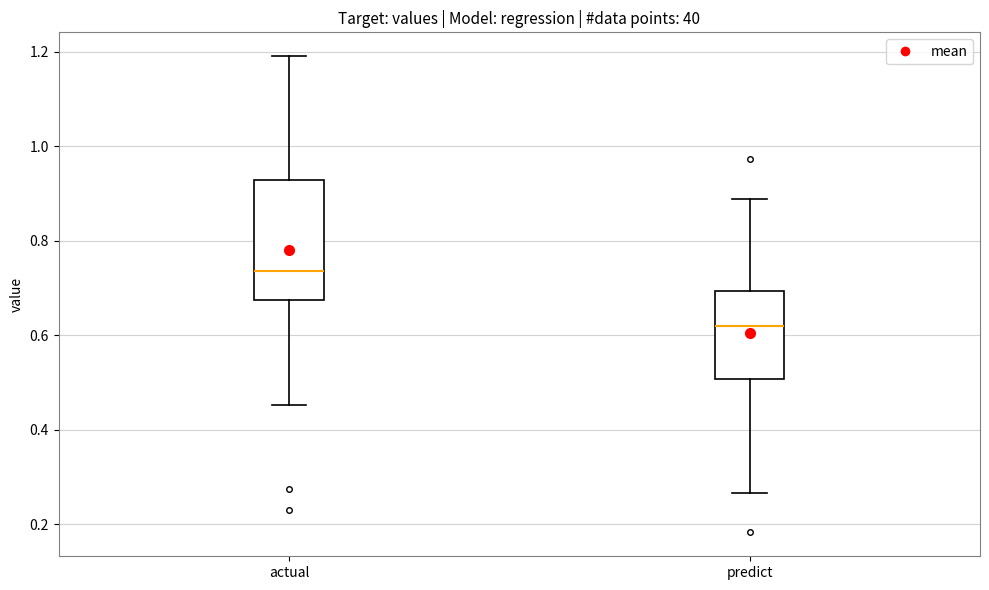

Reading left to right, read every box against the y-axis: the position of its median line, the range the box covers, and the ends of its whiskers. The values are not printed on the chart, so give them approximately, as read against the axis.

actual: median 0.74, box 0.68 to 0.92, whiskers 0.46 to 1.20
predict: median 0.62, box 0.50 to 0.70, whiskers 0.26 to 0.88